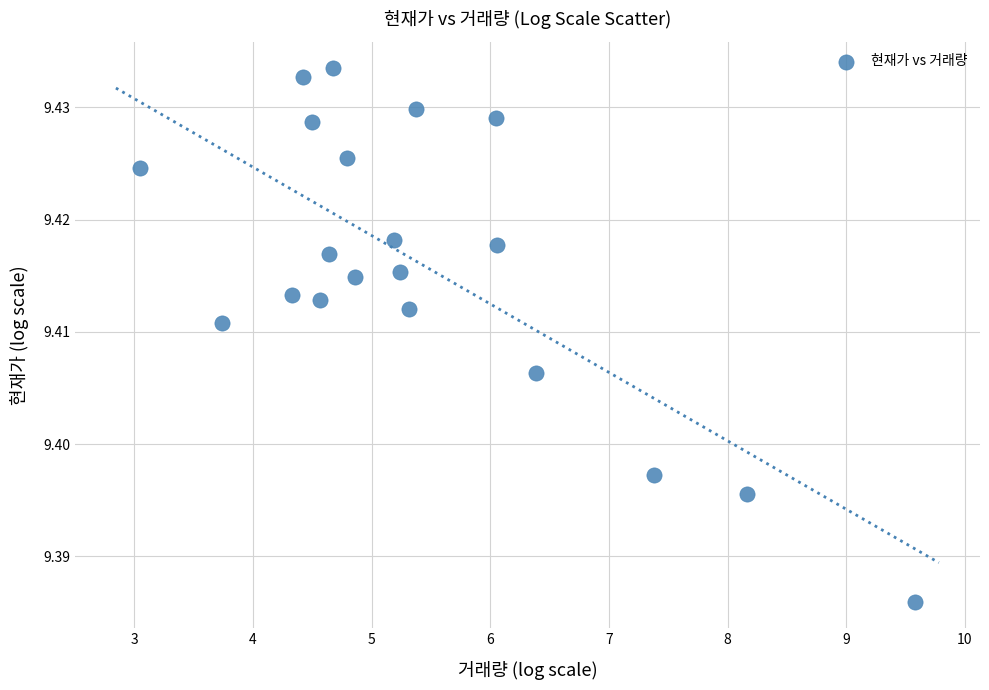

What is the range of X values (max minus min)?

6.5